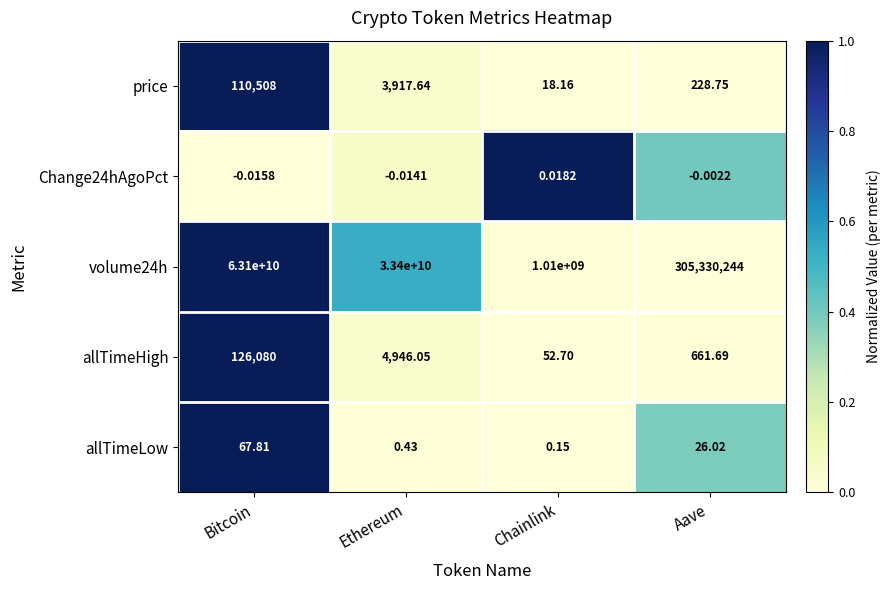

List the labels in order of allTimeHigh value, smallest first.

Chainlink, Aave, Ethereum, Bitcoin